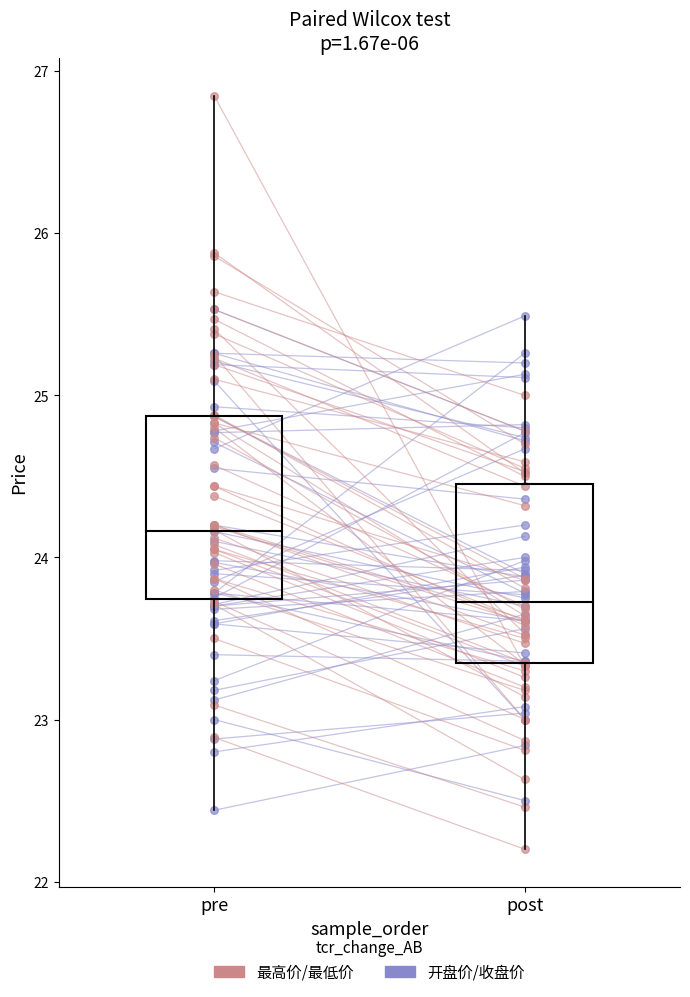

At how many categories does at least one series exceed 26?

1